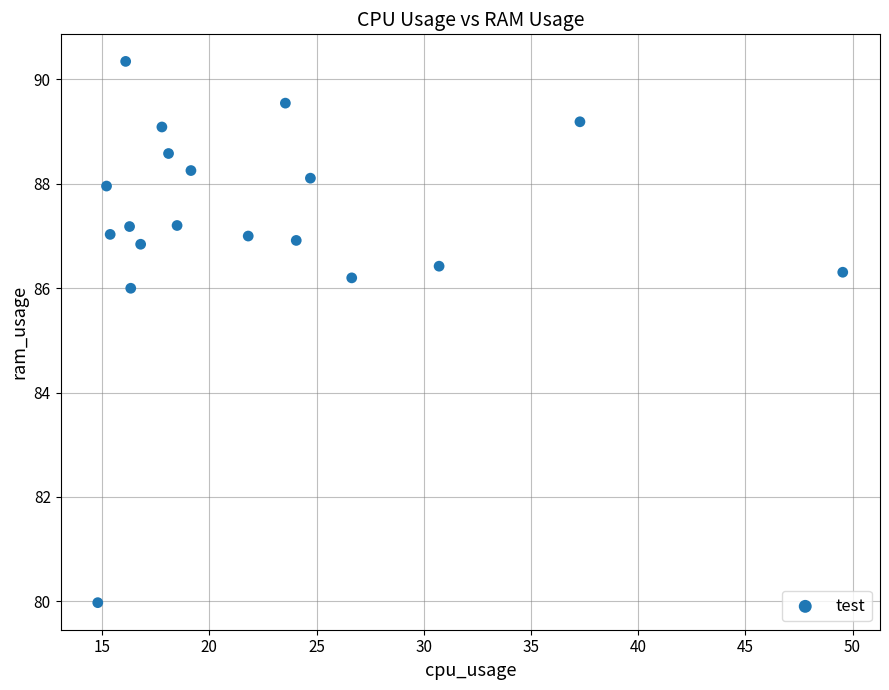

What Y value in the scatter plot is closest to 85?

86.0